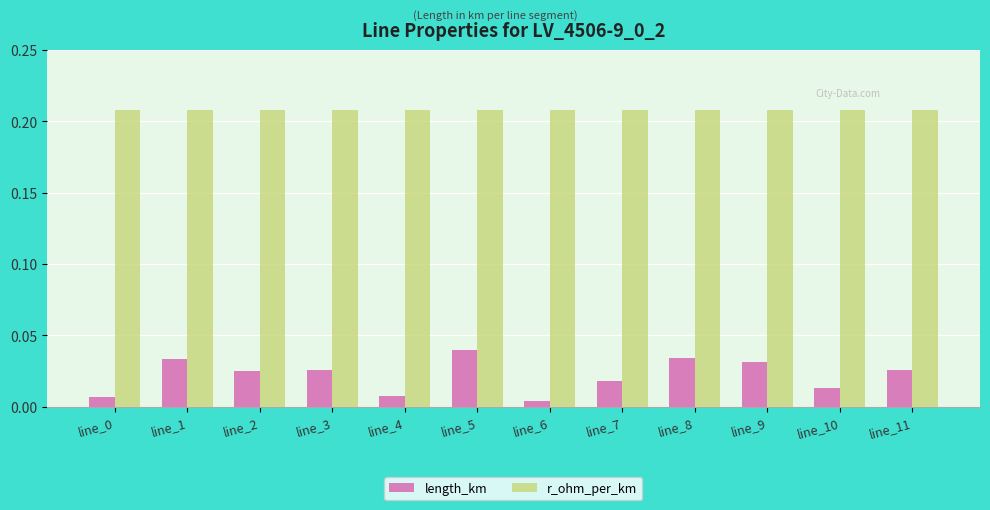

Rank the series by their average value, from highest to lowest.

r_ohm_per_km, length_km